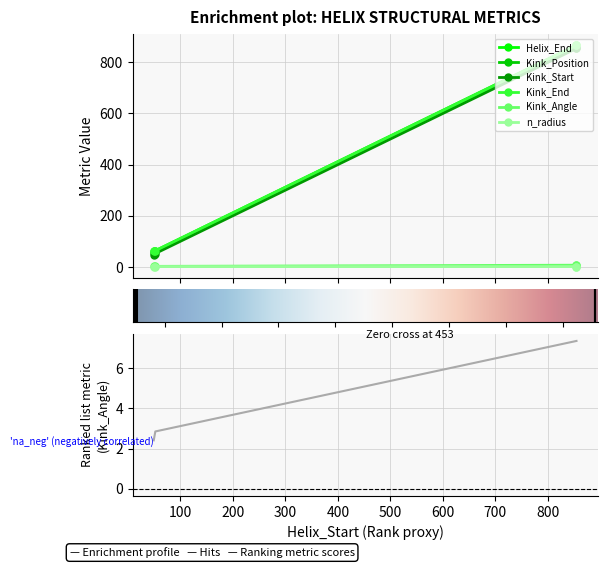

What is the maximum value for Kink_Start?

854.0